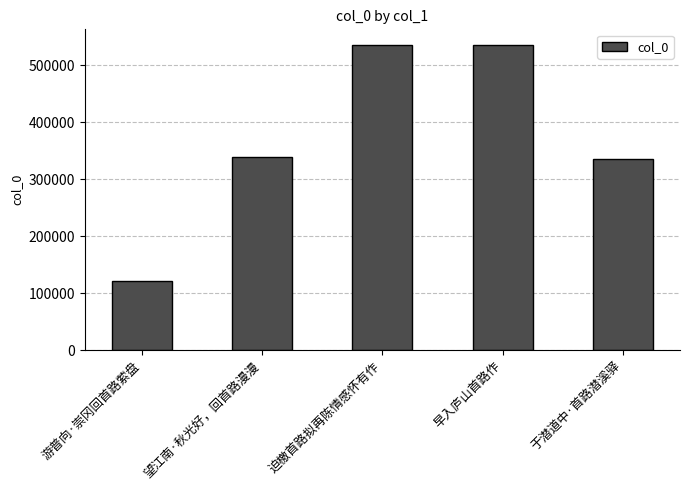

Which category has the lowest value across all series?

游普向·崇冈回首路萦盘